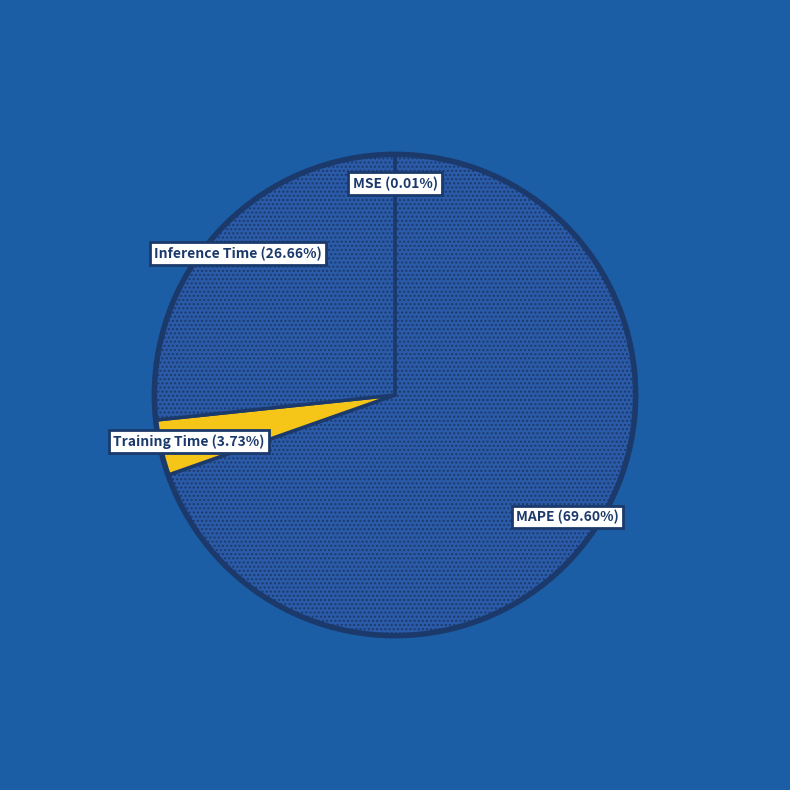

To the nearest percent, what is the combined percentage of Inference Time and MAPE?

96%